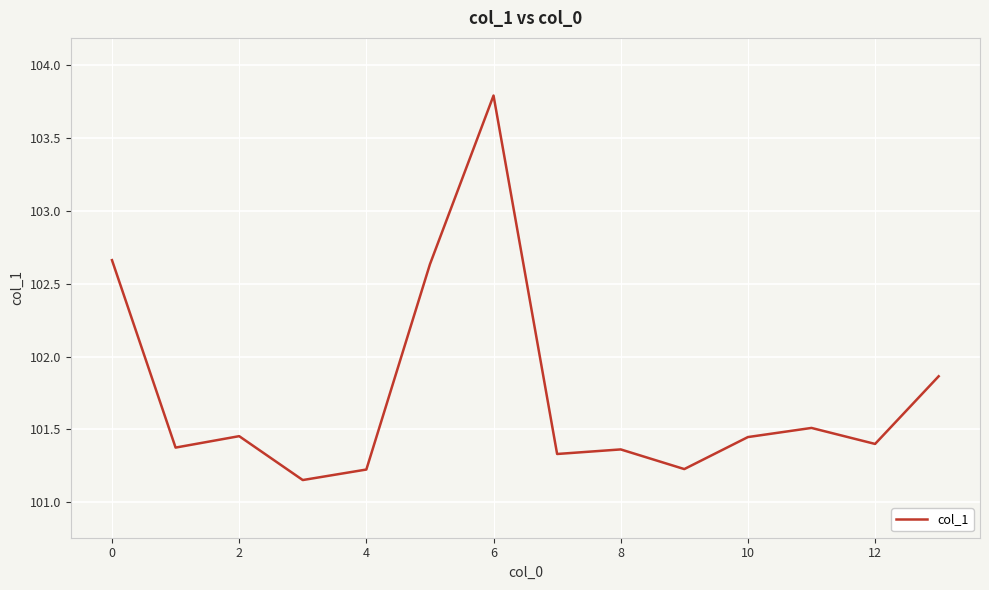

What is the label of the 11th point from the left?

10